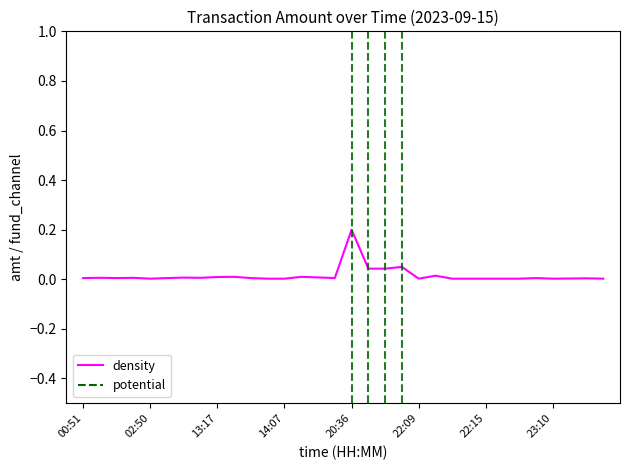

How many interior local valleys (lower than both neighbors) does the data have?

8